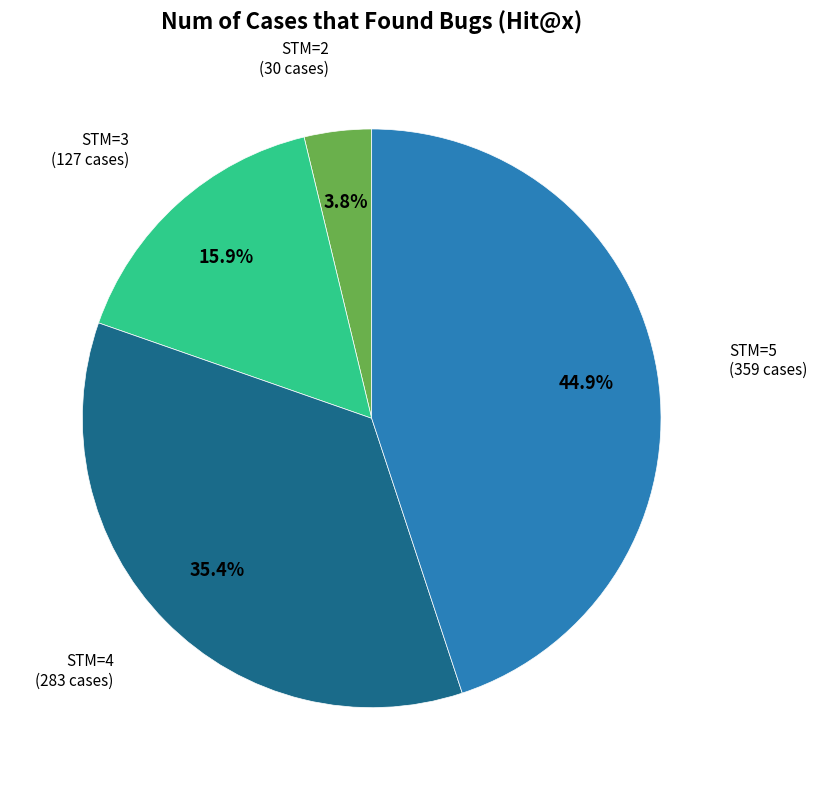

Does any single category account for the majority?

No